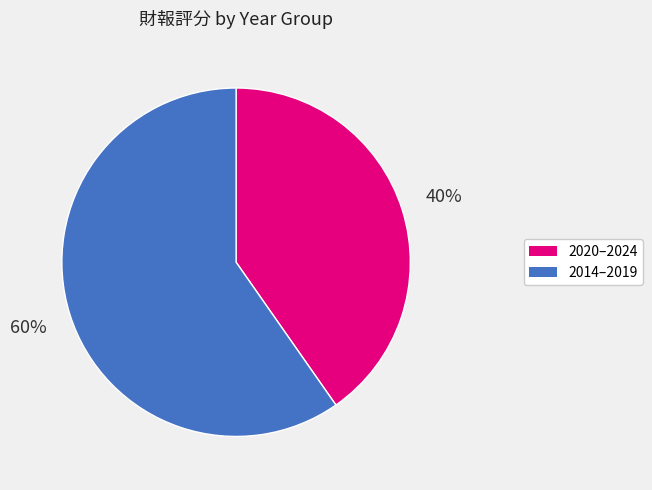

The 2020–2024 slice represents 45% of the pie. True or false?

False